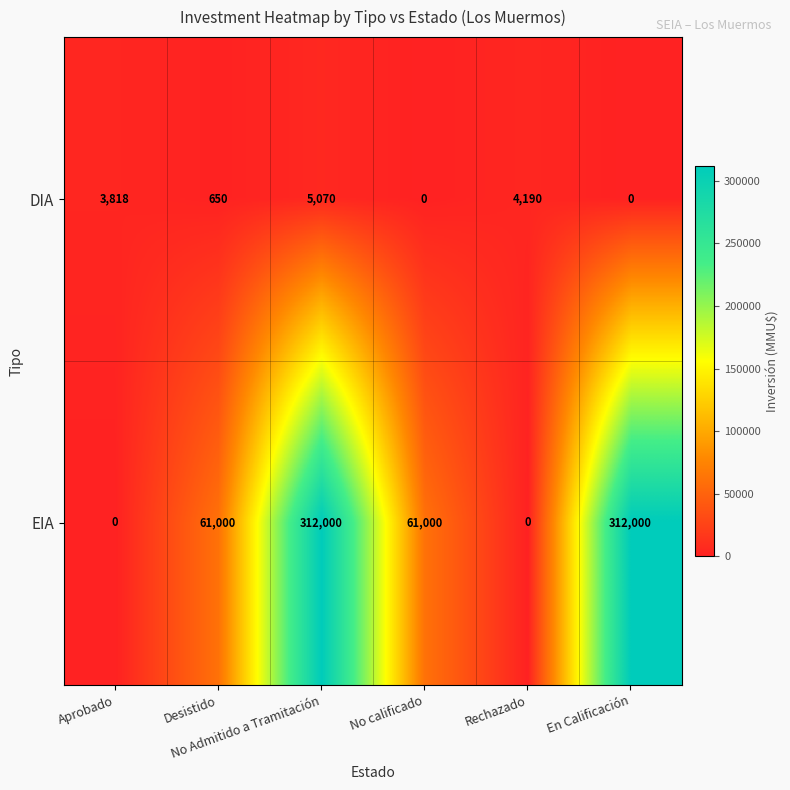

Which series has the largest range (max minus min)?

EIA